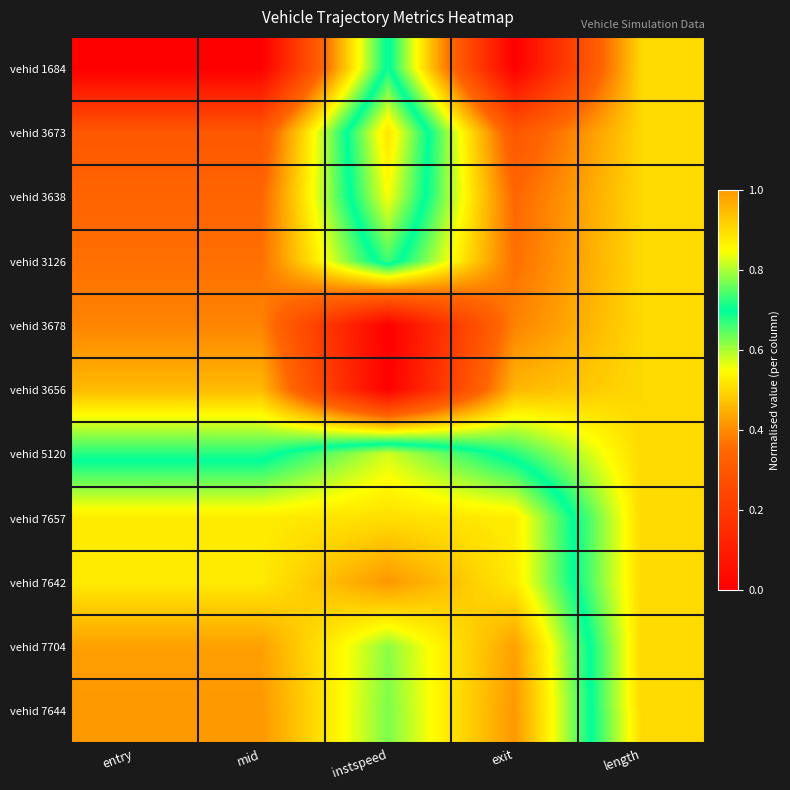

At instspeed, list the series in order from largest to smallest.

vehid 7642, vehid 7657, vehid 3673, vehid 3638, vehid 5120, vehid 7704, vehid 7644, vehid 3126, vehid 1684, vehid 3678, vehid 3656